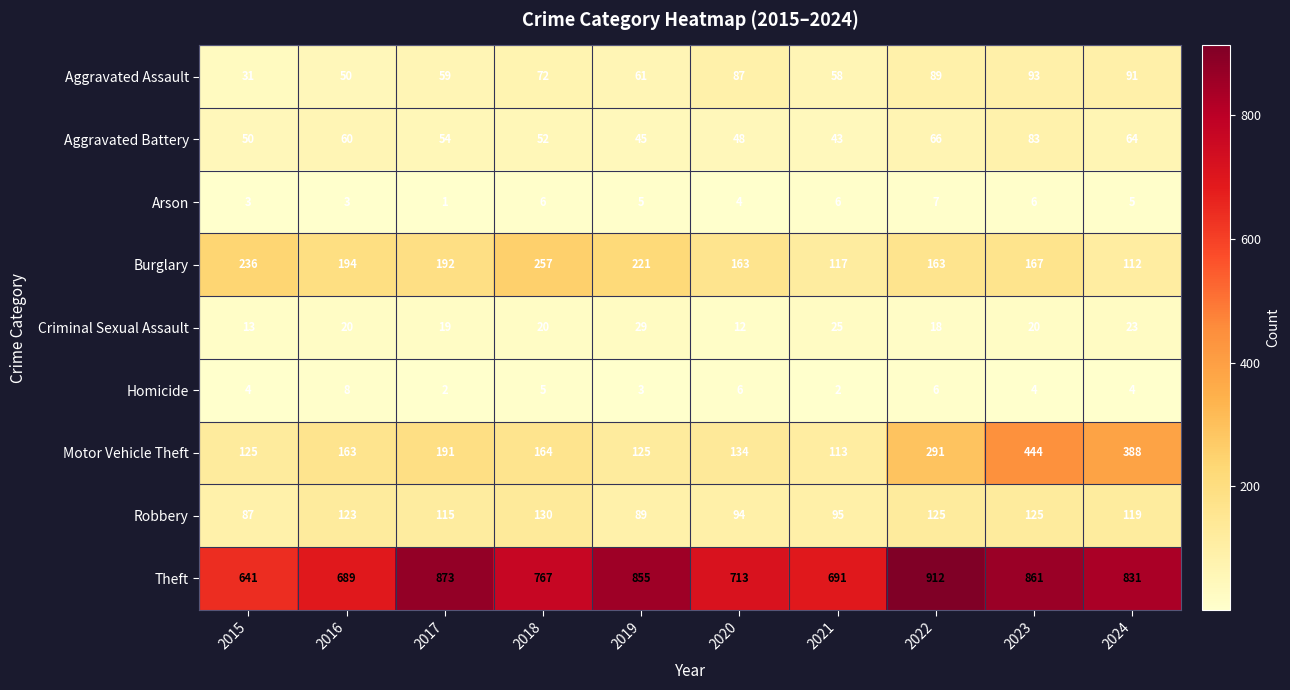

The Aggravated Battery series shows 66 at 2022. True or false?

True